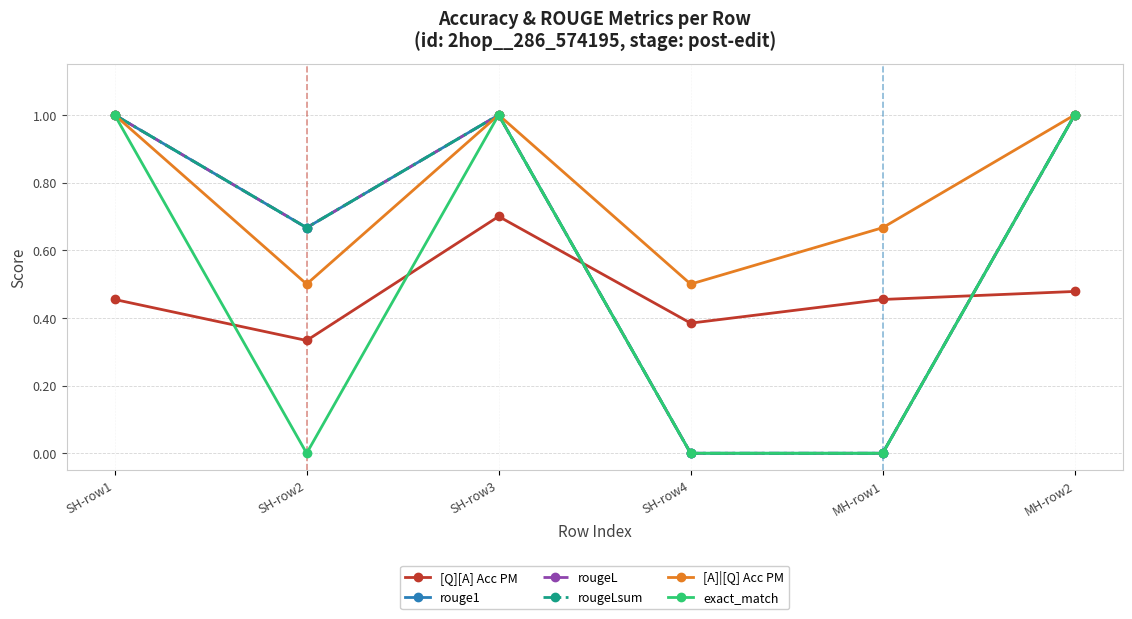

Is this an area chart (filled region under the line)?

No